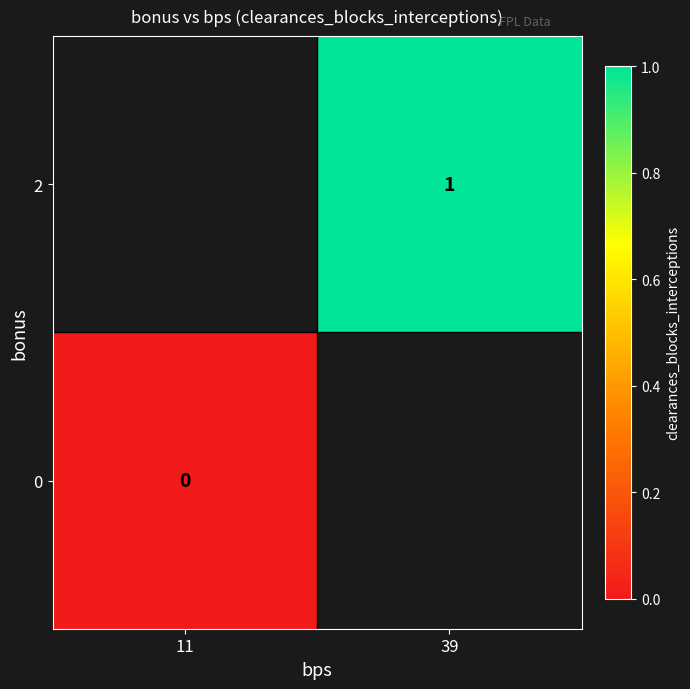

Is it true that 2 equals 1 at 39?

True